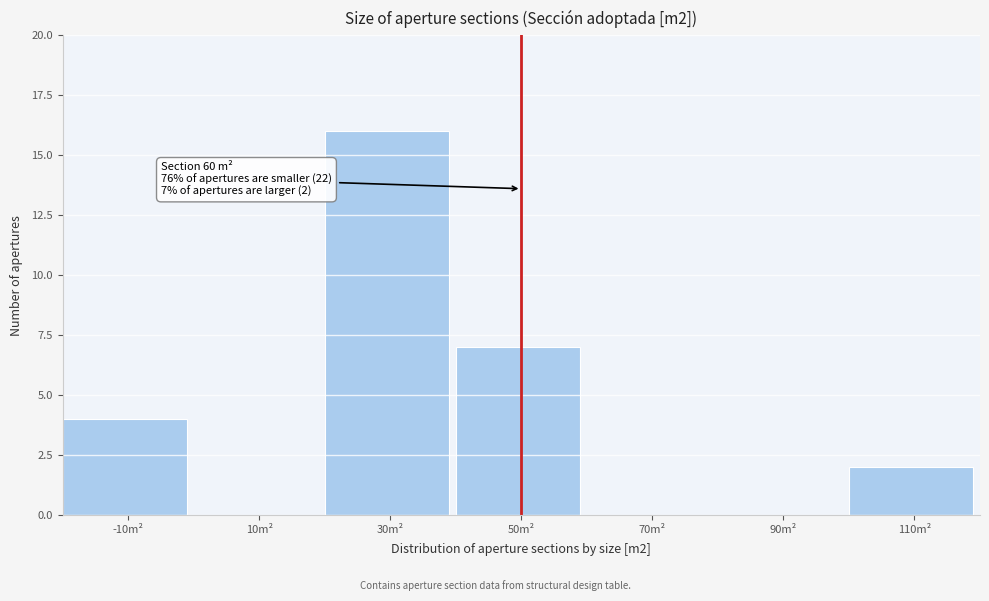

Reading left to right, extract all data points from this chart.

-10m²=4	10m²=0	30m²=16	50m²=7	70m²=0	90m²=0	110m²=2